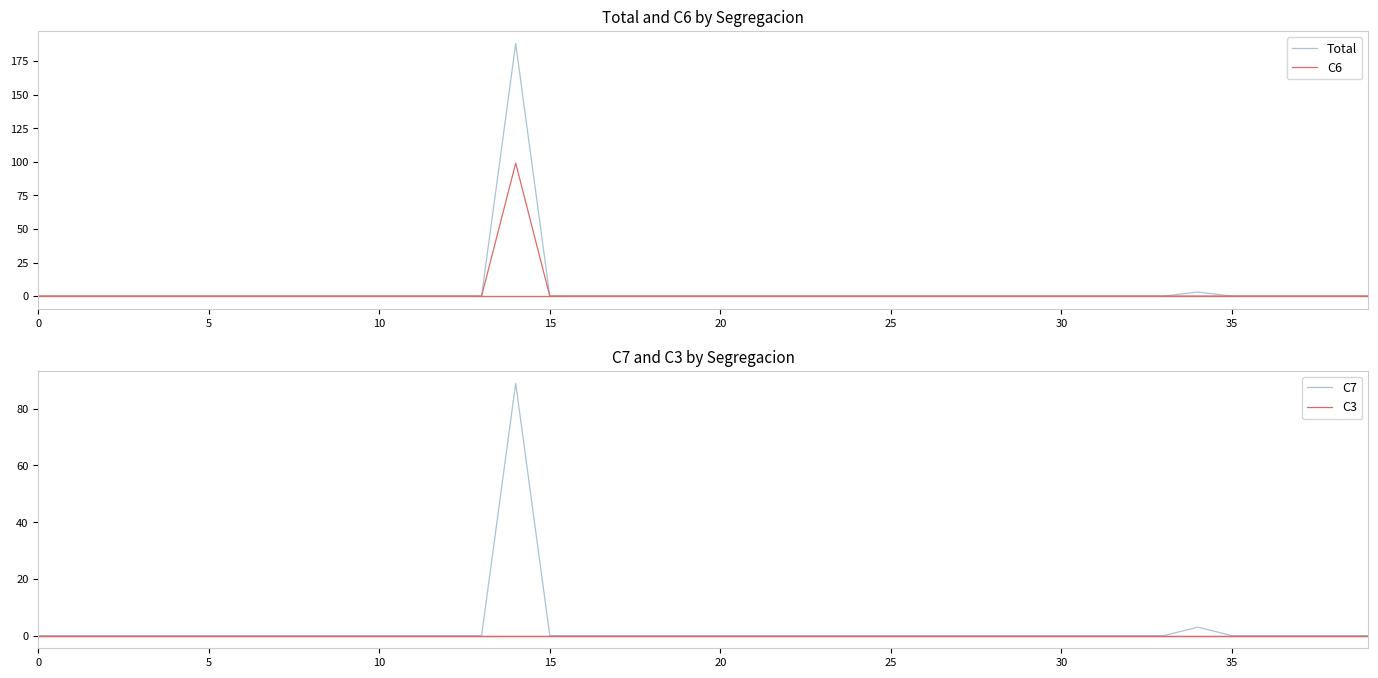

What are all the series names shown in the legend?

Total, C6, C7, C3